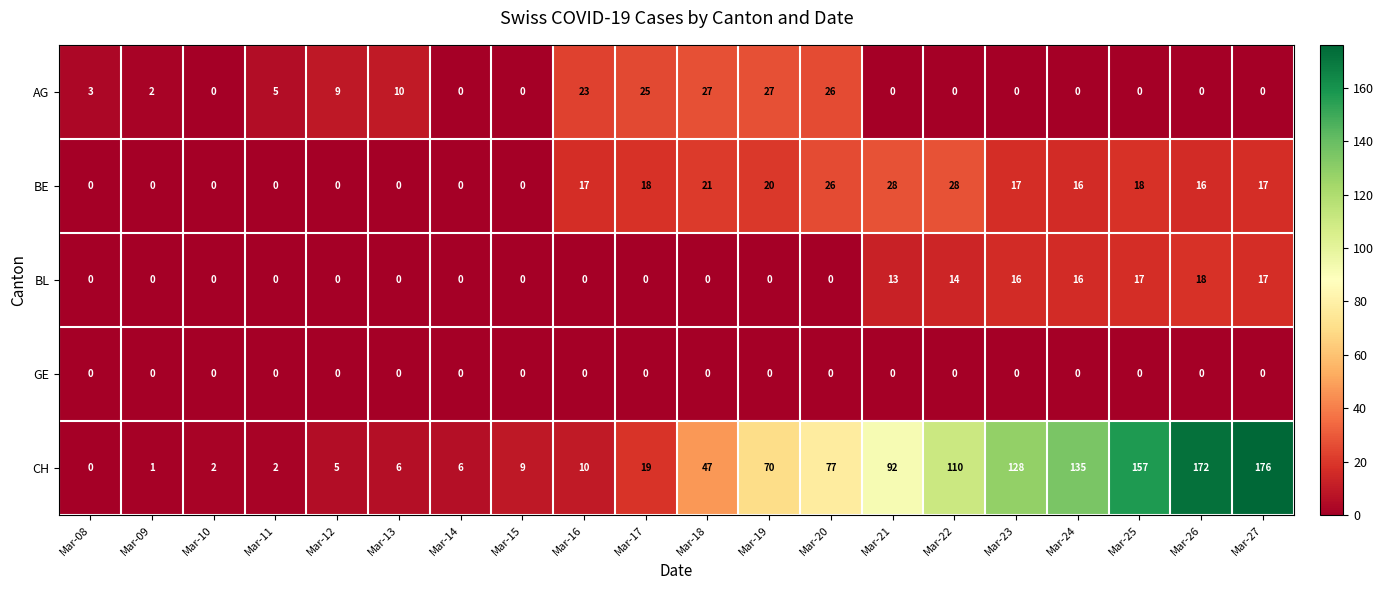

Which series changed the most between Mar-08 and Mar-10?

AG